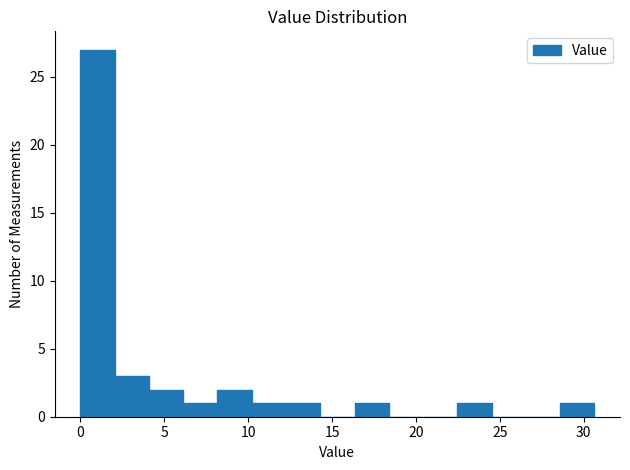

Reading left to right, transcribe this chart: for each bar, give the range it covers on the x-axis and its height. Neither the bar edges nor the heights are printed on the chart, so give them approximately, as read against the axes.

0.0 to 2.0: 27
2.0 to 4.0: 3
4.0 to 6.0: 2
6.0 to 8.0: 1
8.0 to 10.0: 2
10.0 to 12.5: 1
12.5 to 14.5: 1
14.5 to 16.5: 0
16.5 to 18.5: 1
18.5 to 20.5: 0
20.5 to 22.5: 0
22.5 to 24.5: 1
24.5 to 26.5: 0
26.5 to 28.5: 0
28.5 to 30.5: 1